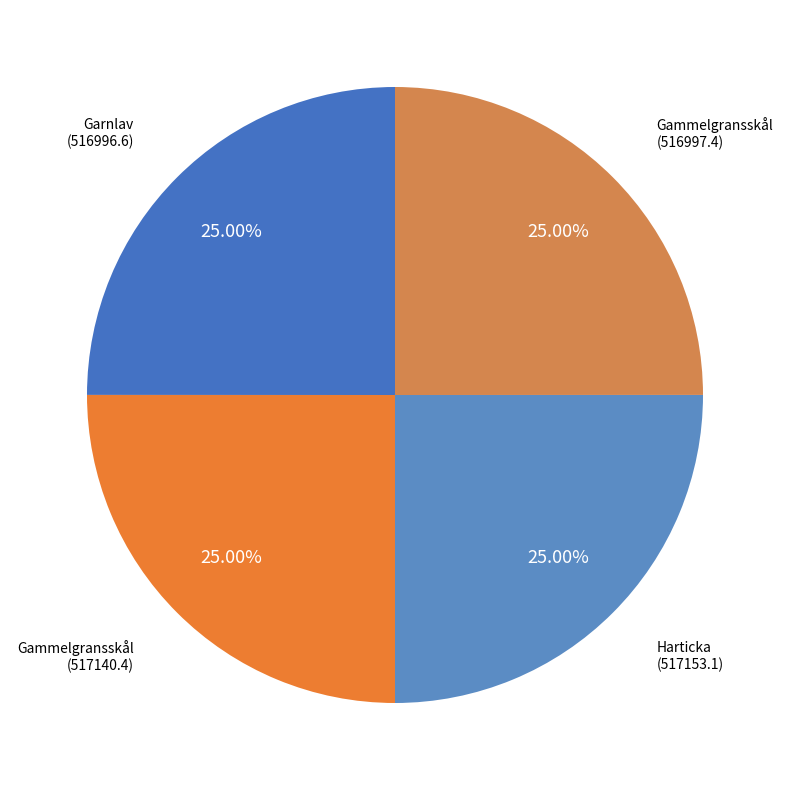

Is there any slice that represents more than half of the pie?

No